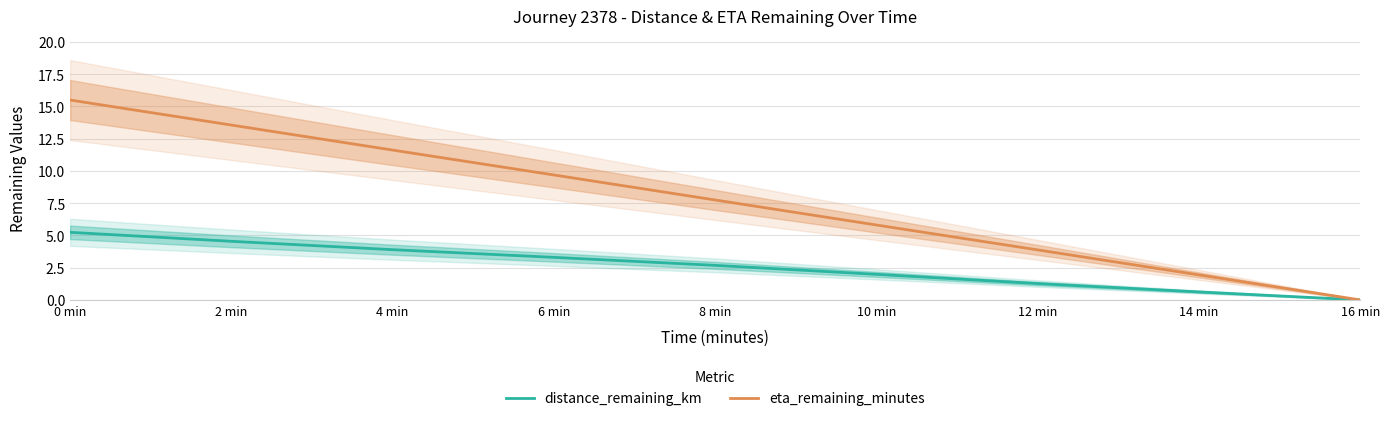

At how many categories does at least one series exceed 8?

4